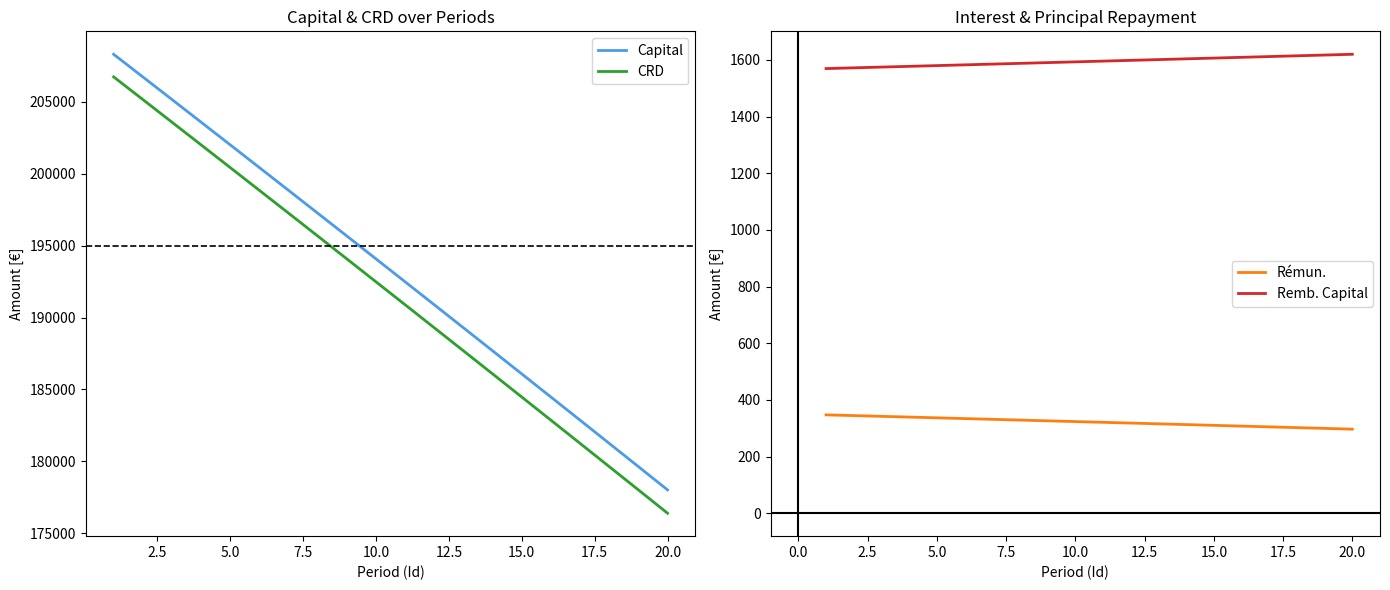

Reading right to left, what are all the values shown in this chart?

Capital: 178021.2	179638.4	181252.8	182864.6	184473.7	186080.2	187683.9	189285.0	190883.4	192479.2	194072.3	195662.8	197250.6	198835.7	200418.3	201998.2	203575.4	205150.1	206722.1	208291.5
CRD: 176401.4	178021.2	179638.4	181252.8	182864.6	184473.7	186080.2	187683.9	189285.0	190883.4	192479.2	194072.3	195662.8	197250.6	198835.7	200418.3	201998.2	203575.4	205150.1	206722.1
Rémun.: 296.7	299.4	302.1	304.8	307.5	310.1	312.8	315.5	318.1	320.8	323.4	326.1	328.8	331.4	334.0	336.7	339.3	341.9	344.5	347.1
Remb. Capital: 1619.9	1617.2	1614.5	1611.8	1609.1	1606.4	1603.8	1601.1	1598.4	1595.8	1593.1	1590.5	1587.8	1585.2	1582.5	1579.9	1577.3	1574.7	1572.0	1569.4